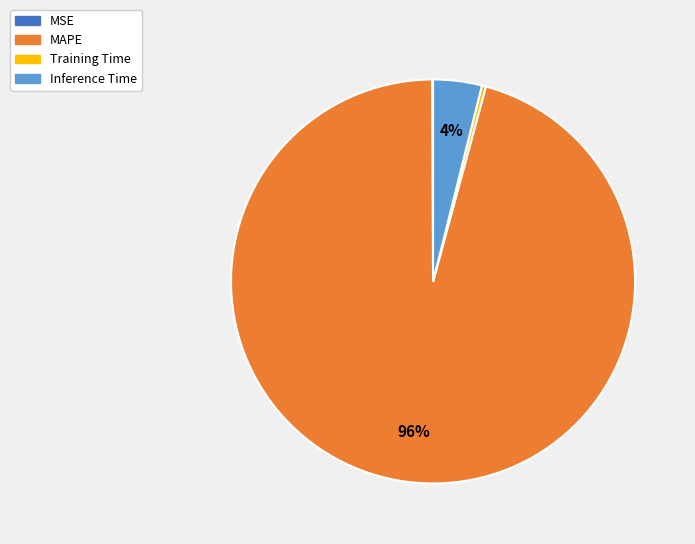

To the nearest percent, what is the difference between the largest and smallest slice percentages?

96%